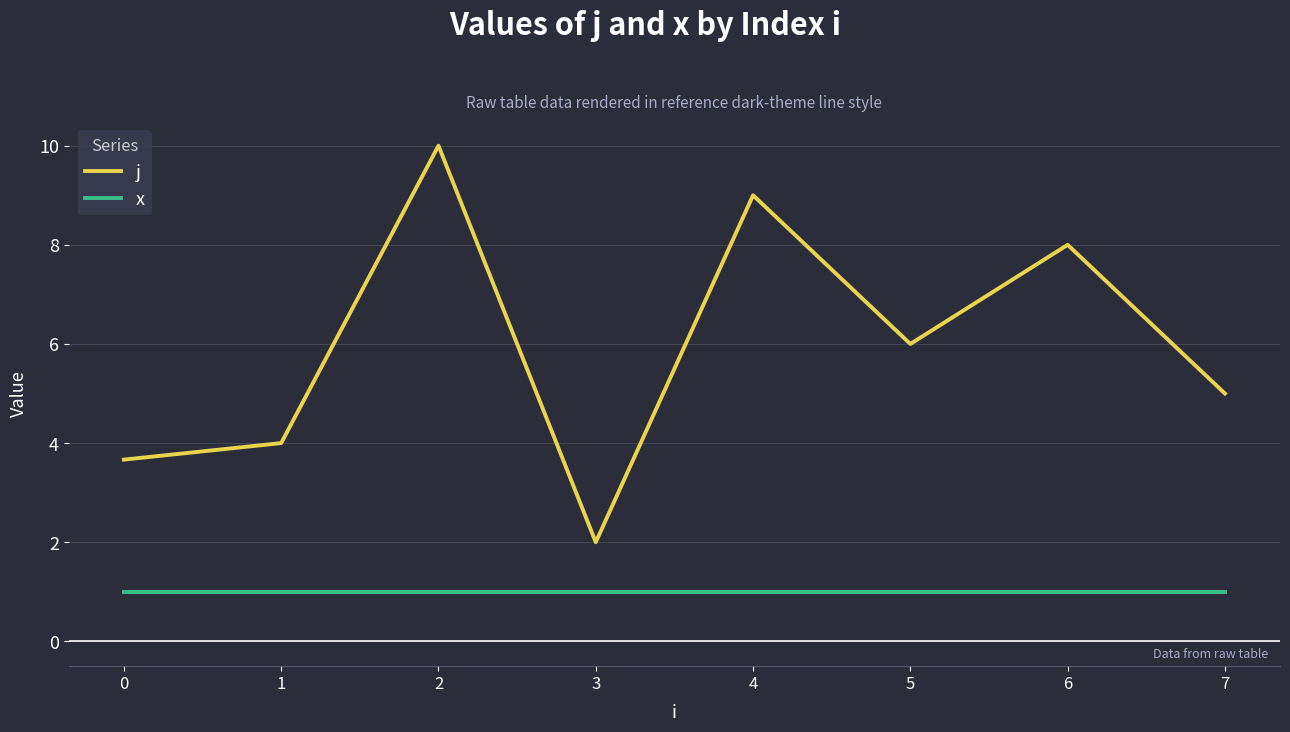

At 7, list the series in order from smallest to largest.

x, j